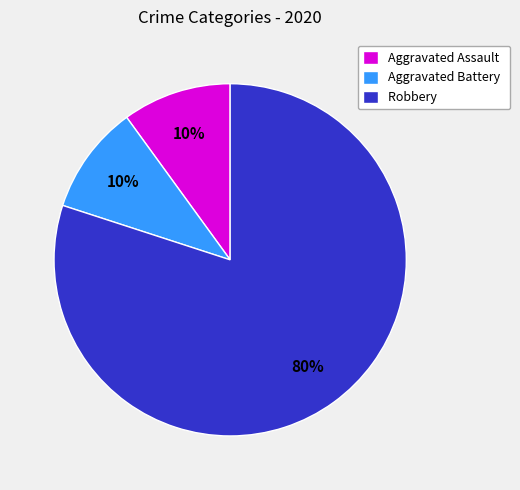

Is it true that Aggravated Battery is 10% of the pie?

True